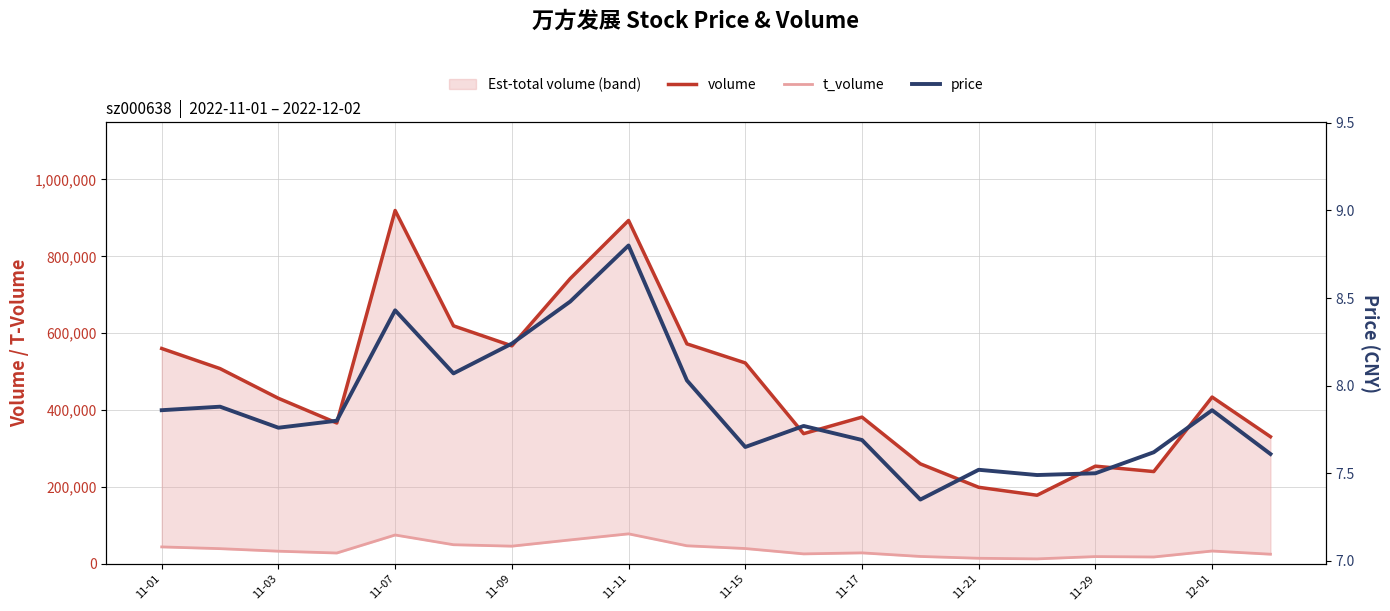

Between 11-15 and 19, which series saw the biggest shift?

volume